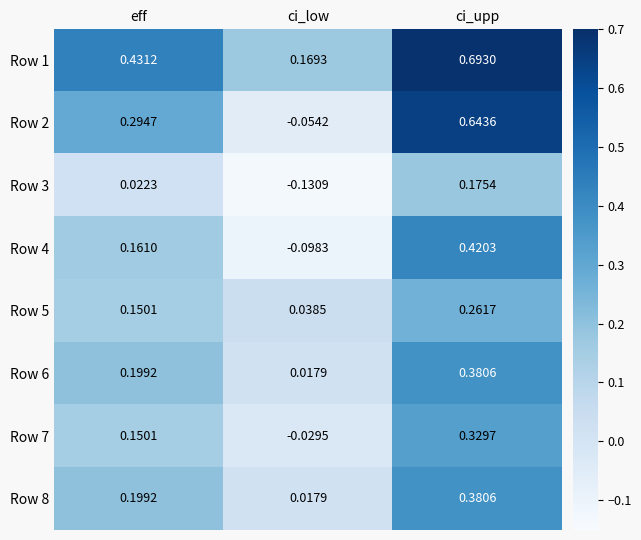

How many distinct data groups are displayed?

8